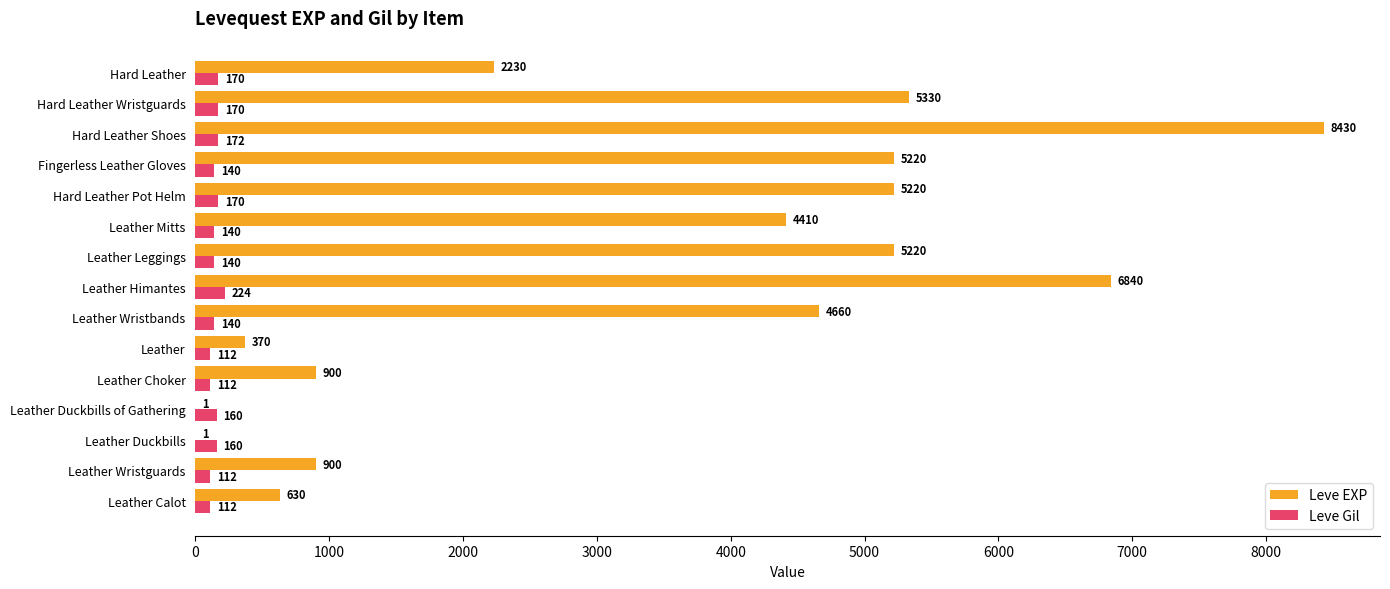

Which label corresponds to the largest value in the chart?

Hard Leather Shoes